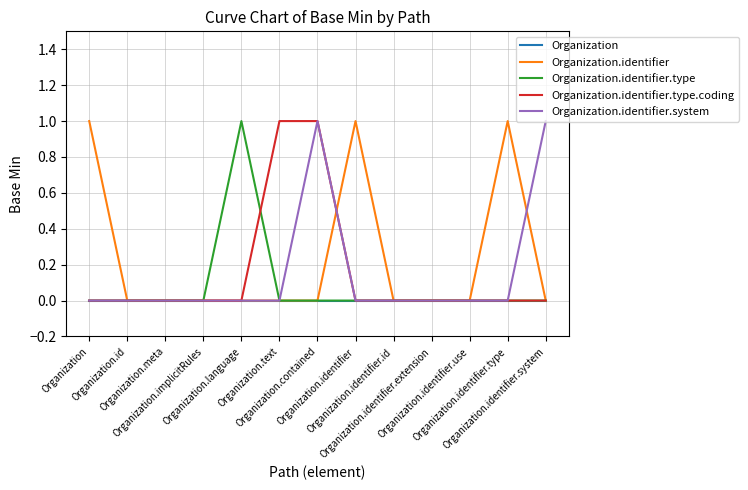

What are all the series names shown in the legend?

Organization, Organization.identifier, Organization.identifier.type, Organization.identifier.type.coding, Organization.identifier.system